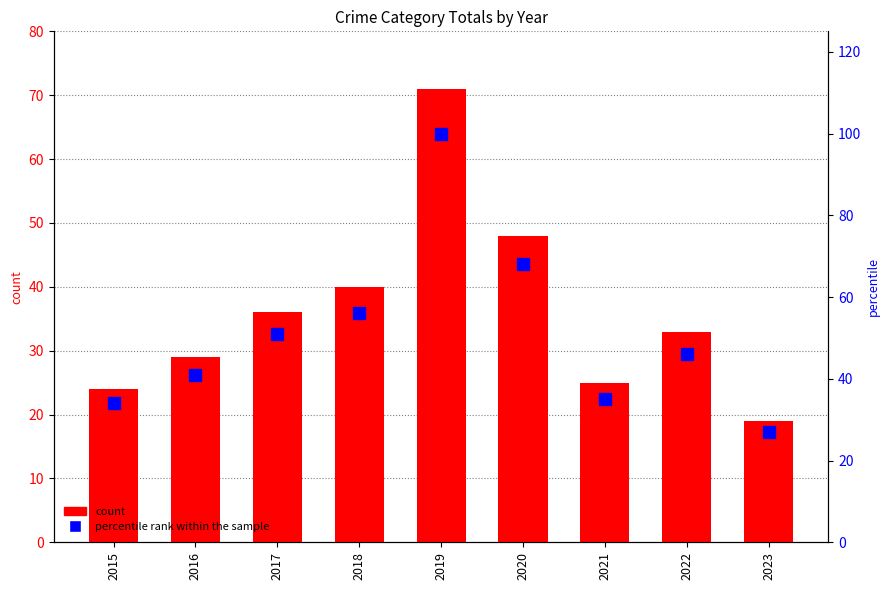

List the labels in order of count value, smallest first.

2023, 2015, 2021, 2016, 2022, 2017, 2018, 2020, 2019